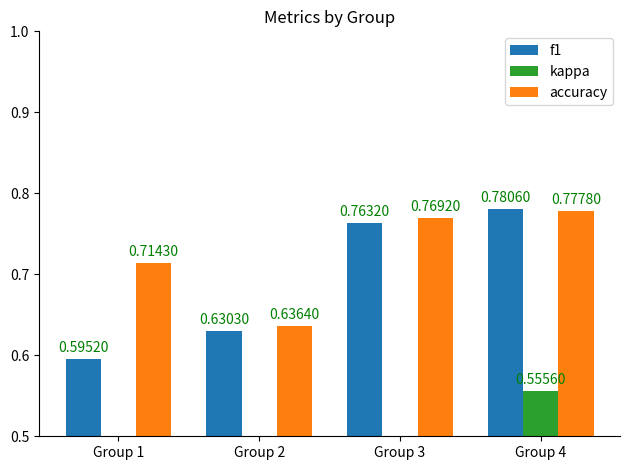

How many groups of bars are there?

4